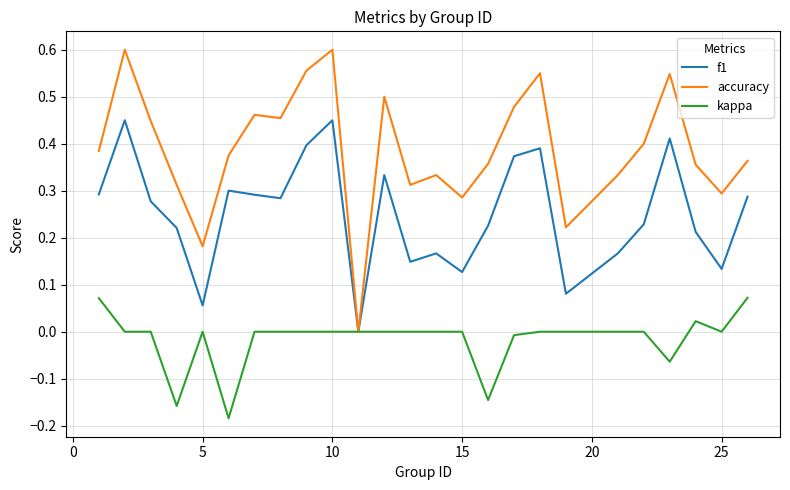

Which series has the largest total across all categories?

accuracy